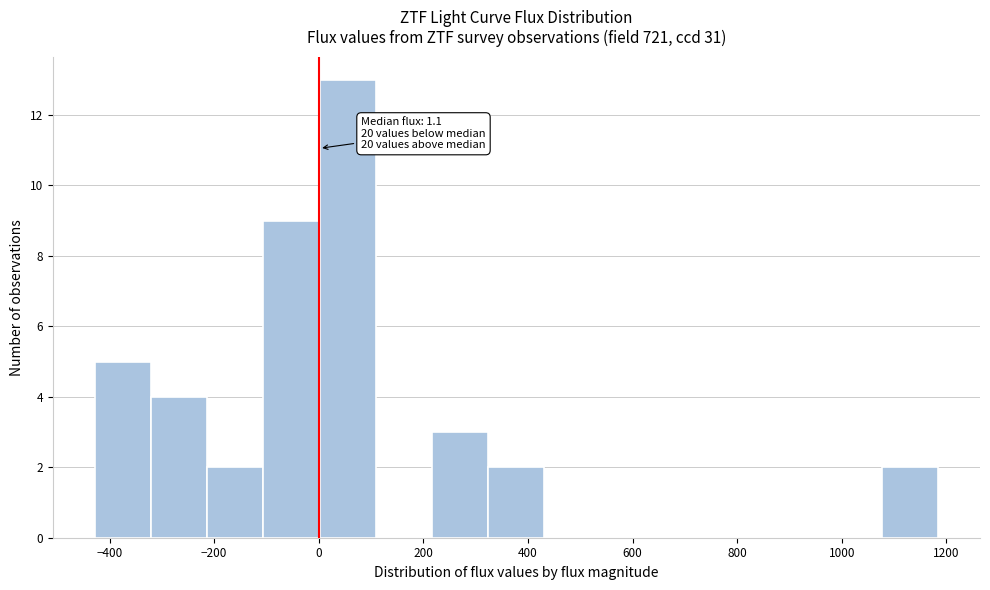

Over which range of the x-axis is the bar tallest?

0 to 100